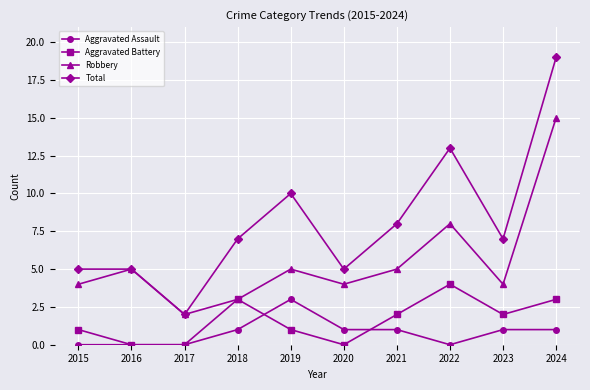

Which series has the largest total across all categories?

Total